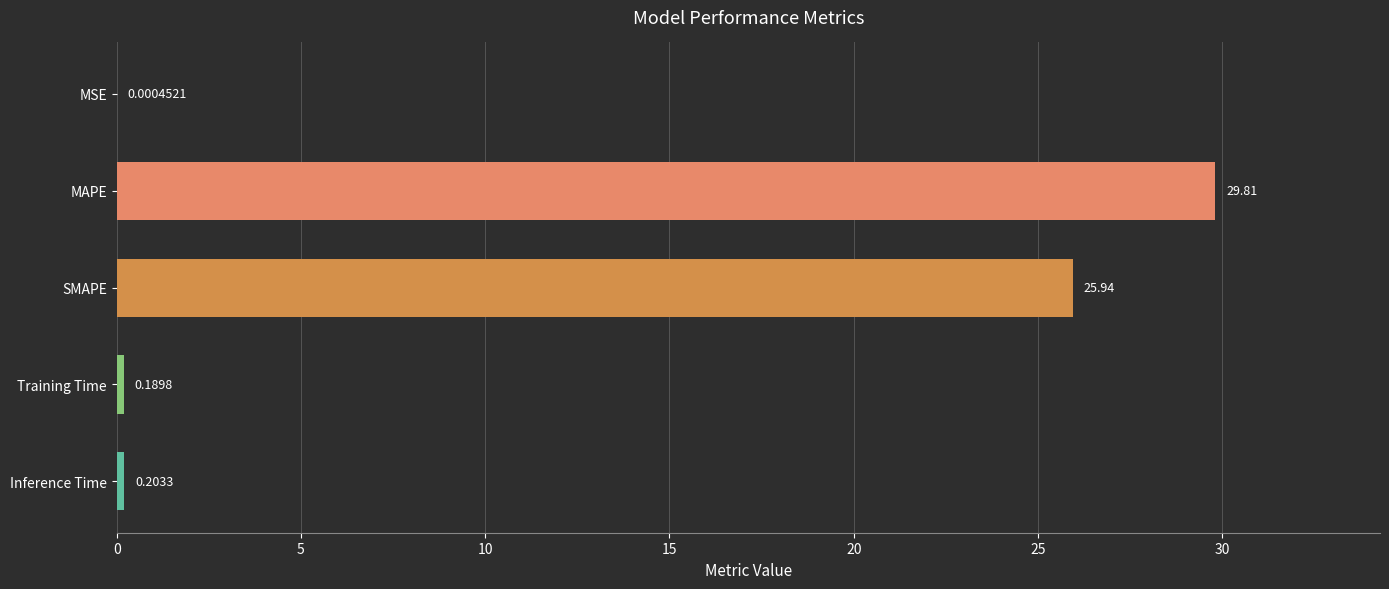

Which label corresponds to the largest value in the chart?

MAPE